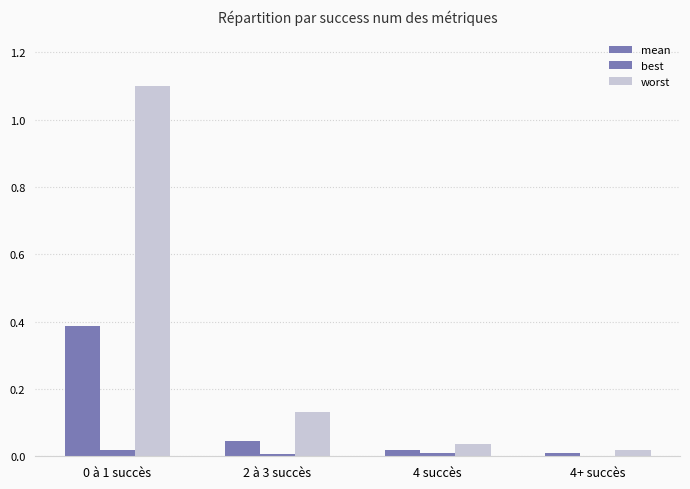

Reading left to right, extract all data points from this chart.

mean: 0.4	0.0	0.0	0.0
best: 0.0	0.0	0.0	0.0
worst: 1.1	0.1	0.0	0.0